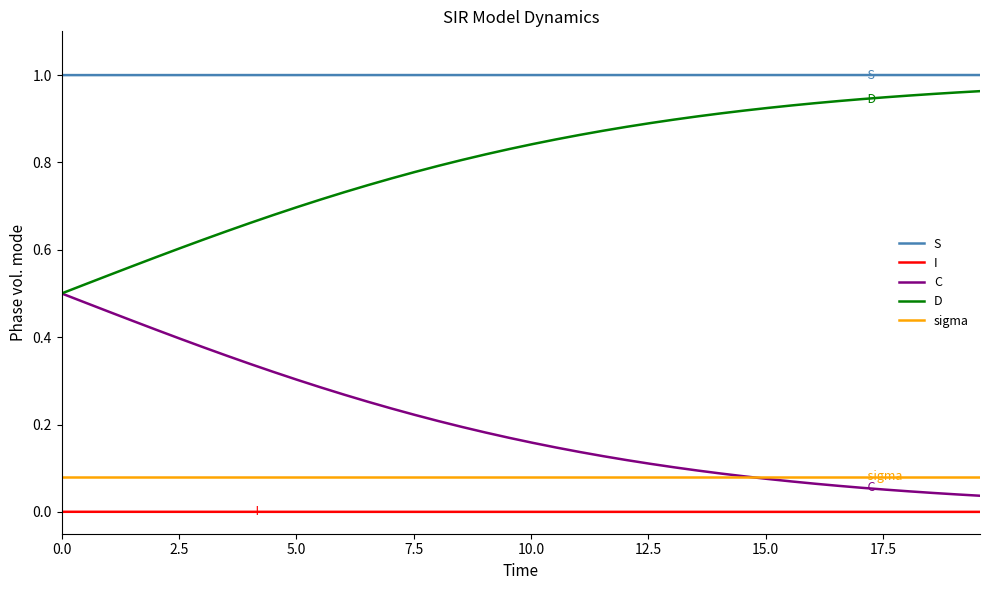

True or false: C and S cross at least once.

False